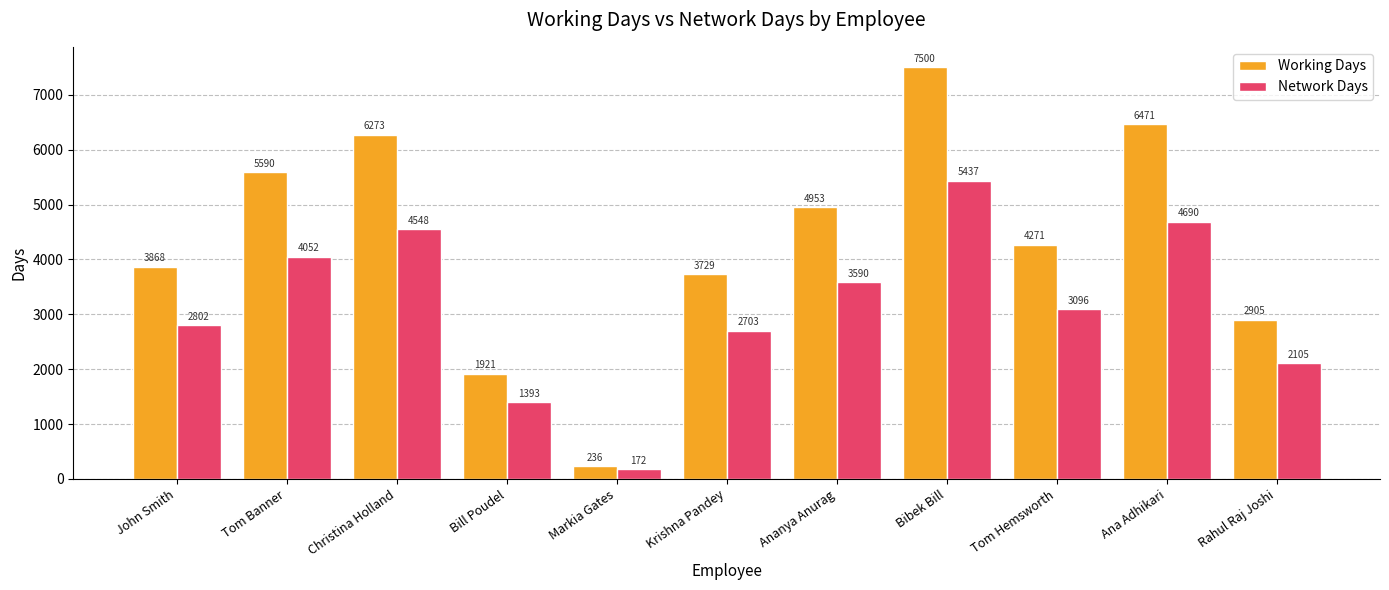

What is the spread (max minus min) of values at Christina Holland?

1725